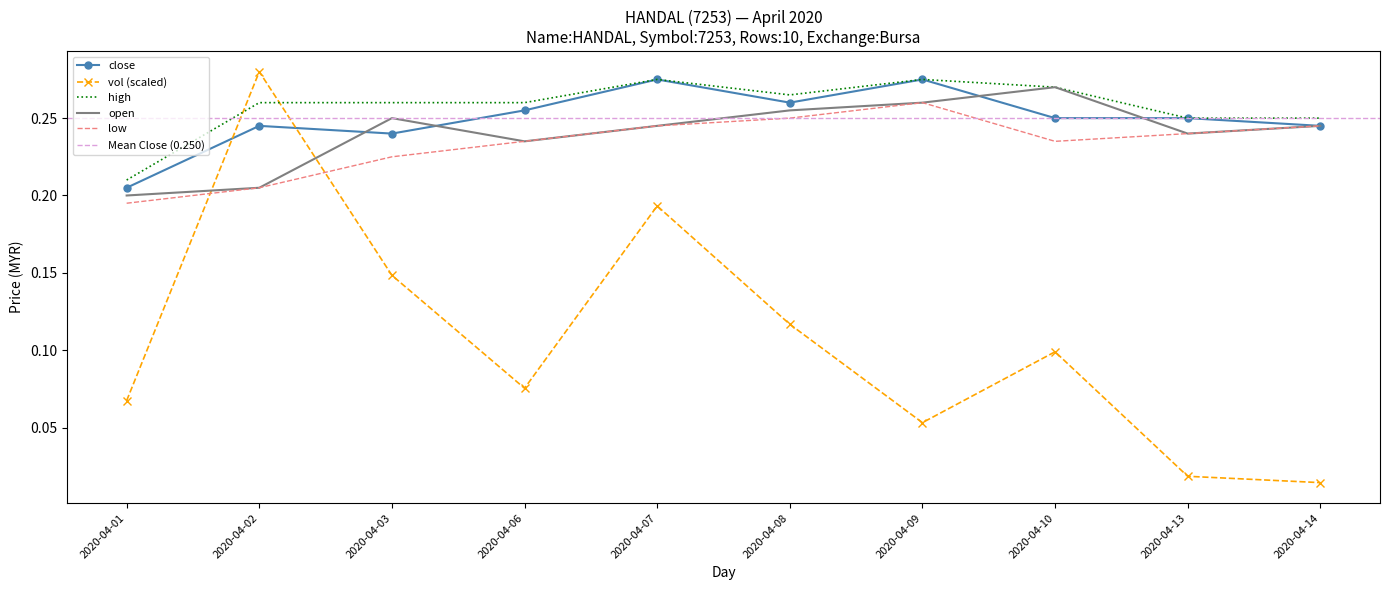

At which label does low reach its peak?

2020-04-09